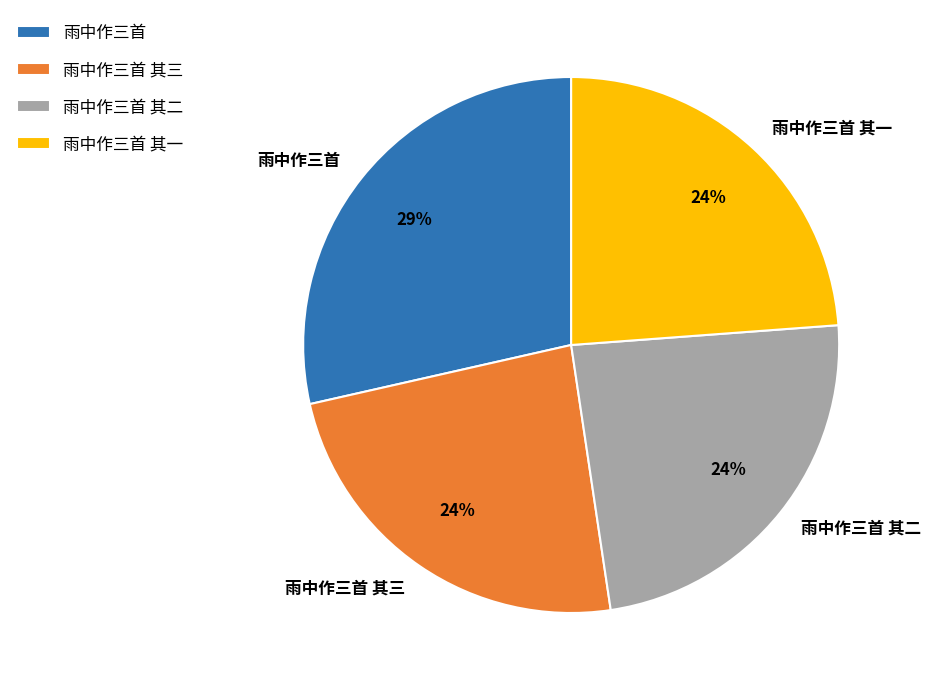

Is the sum of 雨中作三首 其一 and 雨中作三首 其二 greater than half?

No